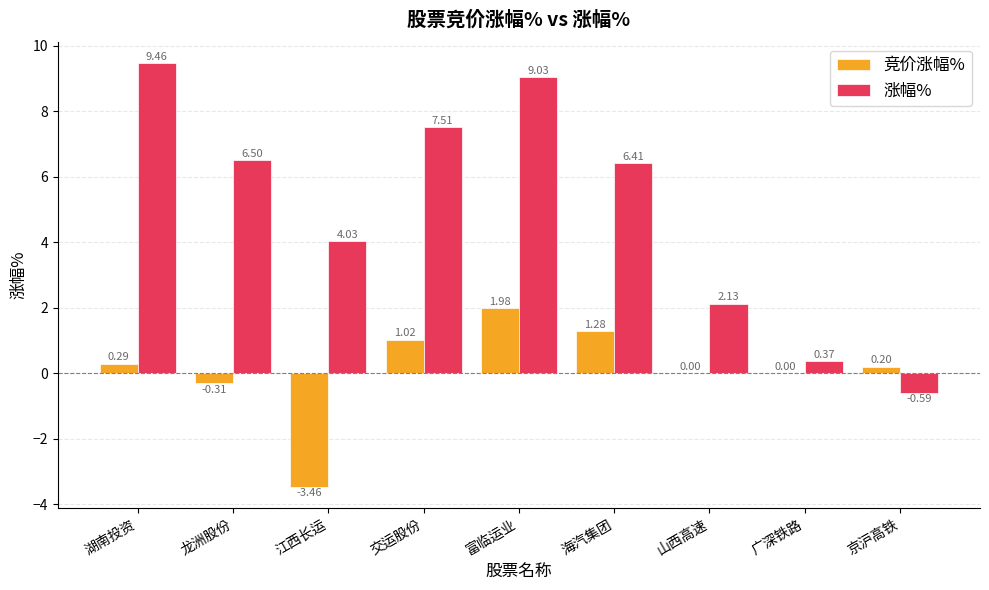

How many series are shown in this chart?

2